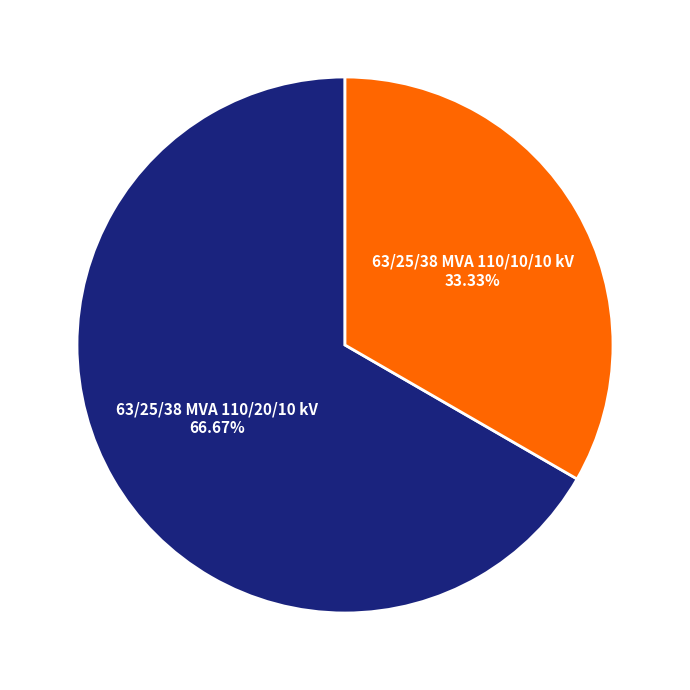

Is there a majority slice in this chart?

Yes